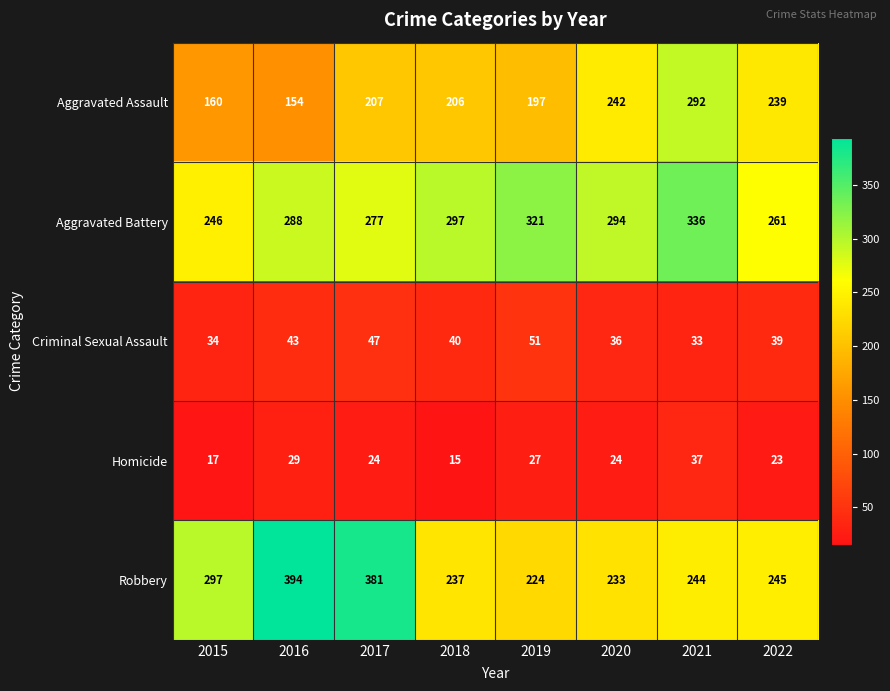

Count the Criminal Sexual Assault values in the range 36 to 47.

5